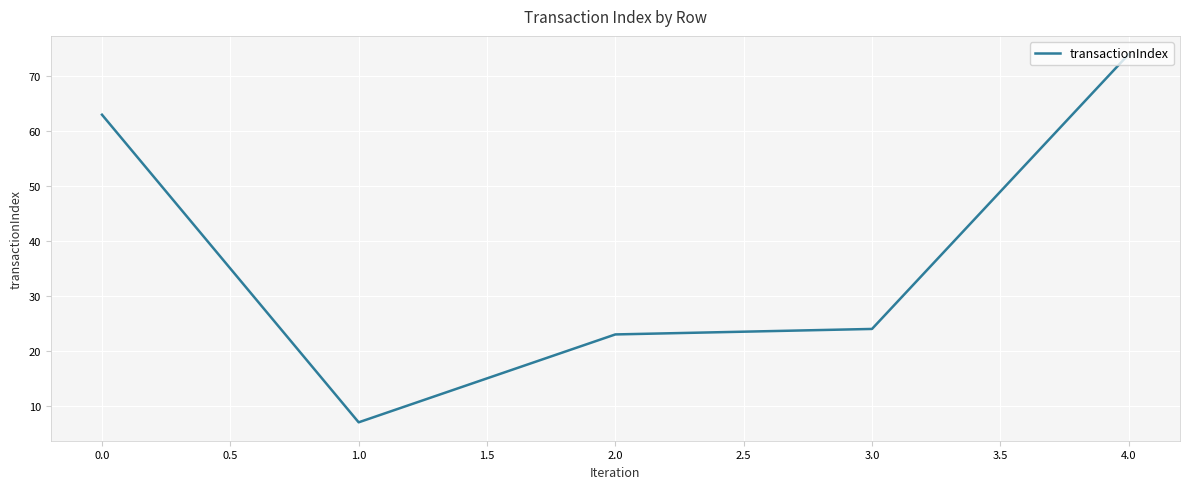

How many categories are shown in the chart?

5